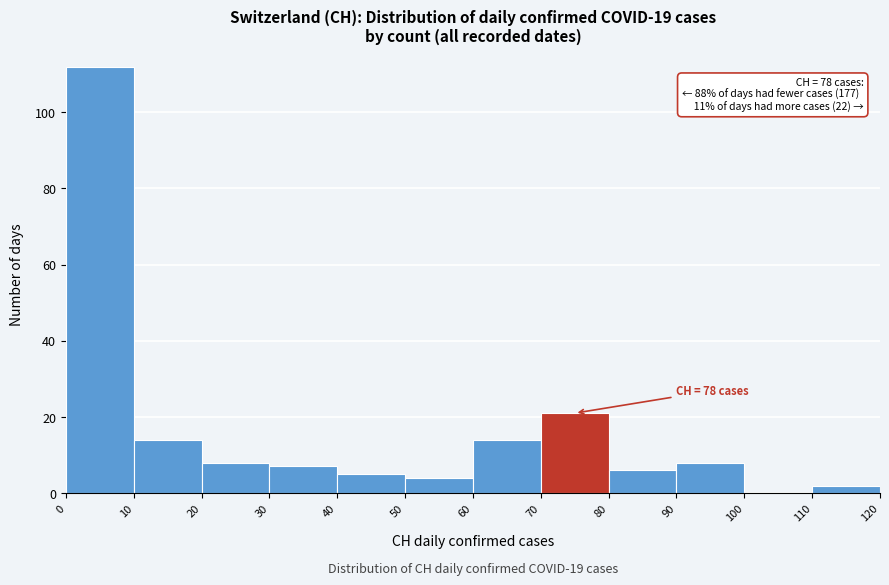

Over which range of the x-axis is the bar tallest?

0 to 10